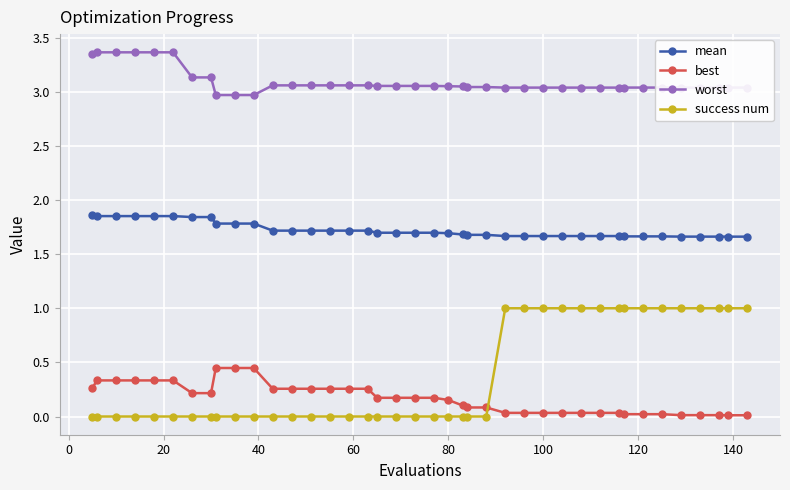

Which series has the largest total across all categories?

worst